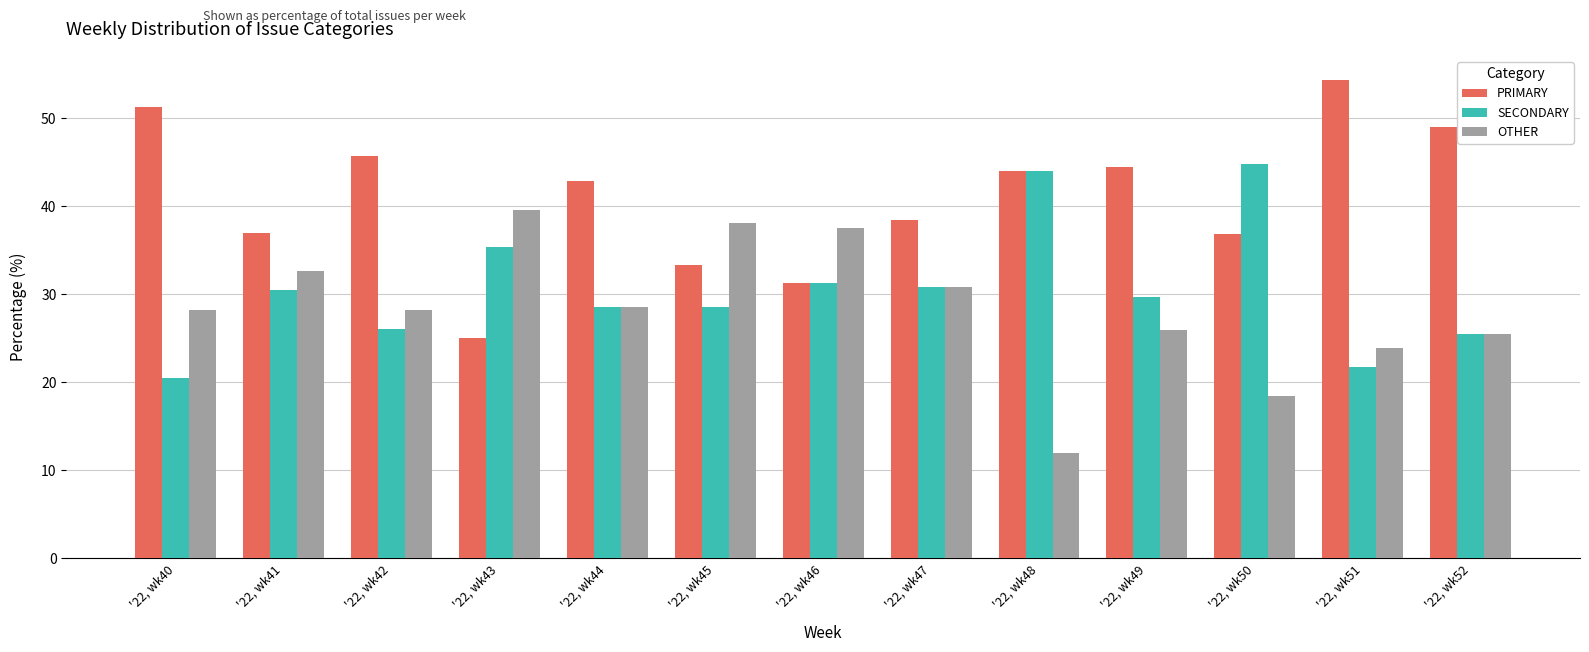

At '22, wk50, list the series in order from smallest to largest.

OTHER, PRIMARY, SECONDARY